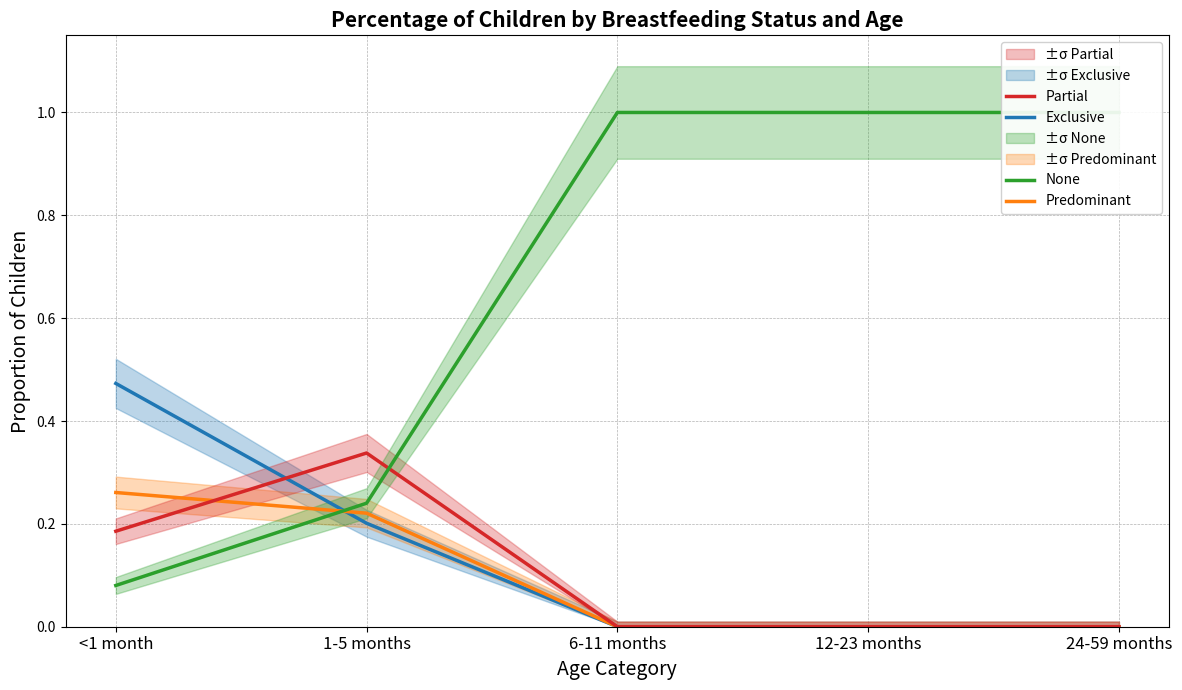

What is the sum of all None values?

3.3